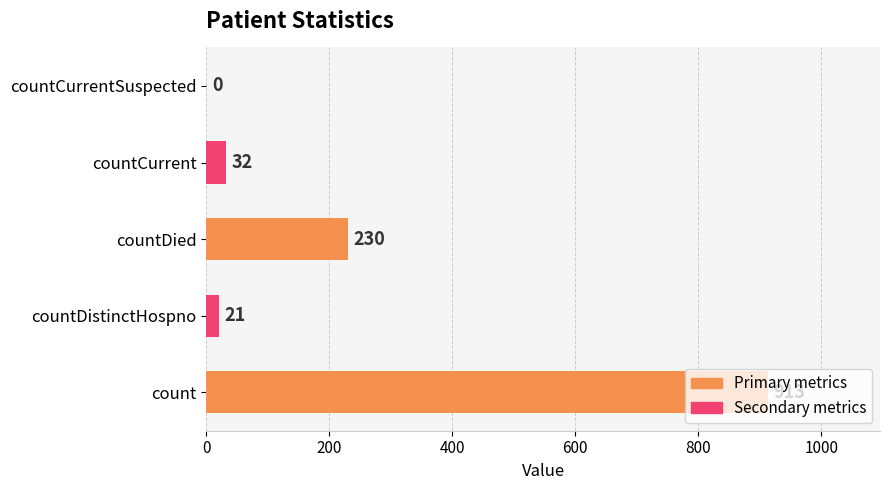

Count the number of data series in this chart.

1